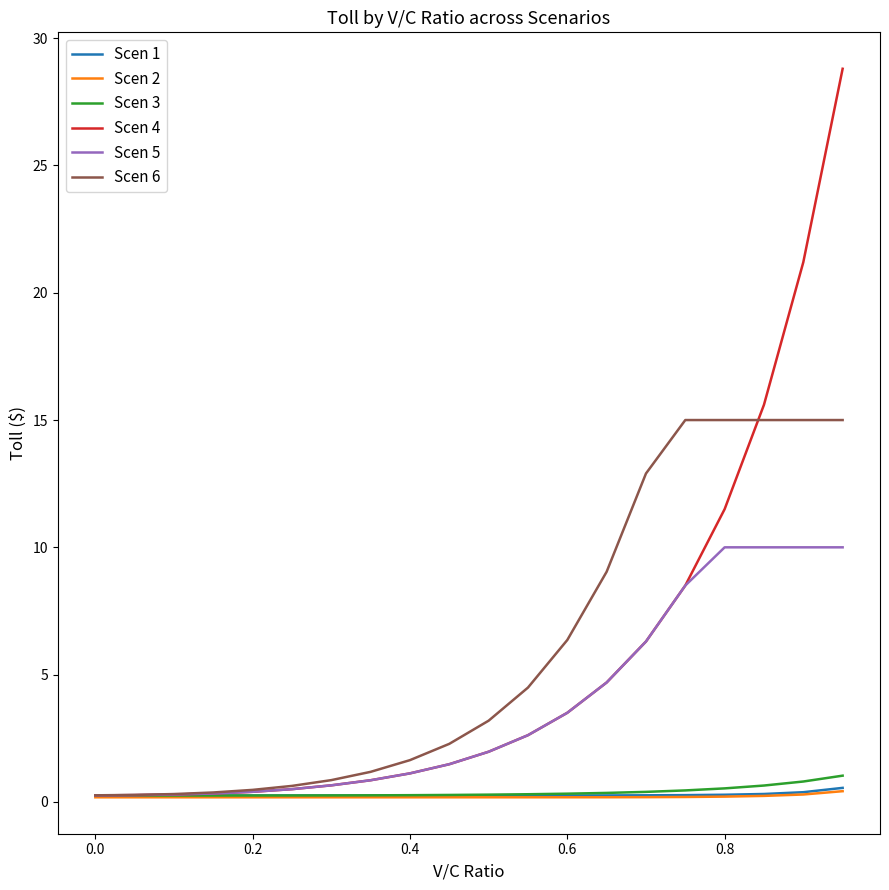

What is the maximum value shown in the chart?

28.8